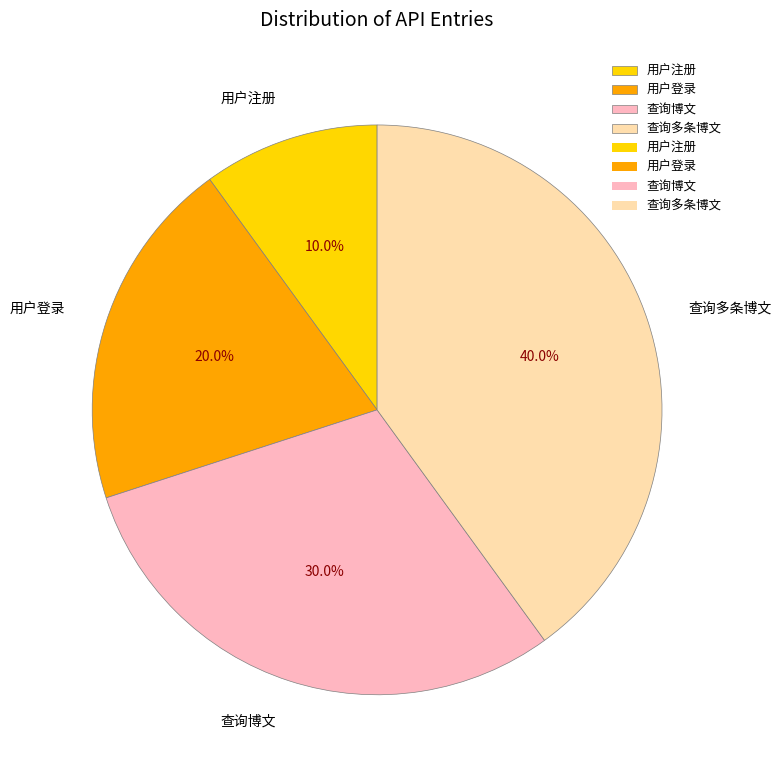

To the nearest percent, what is the difference between the 用户注册 and 查询多条博文 slice percentages?

30%